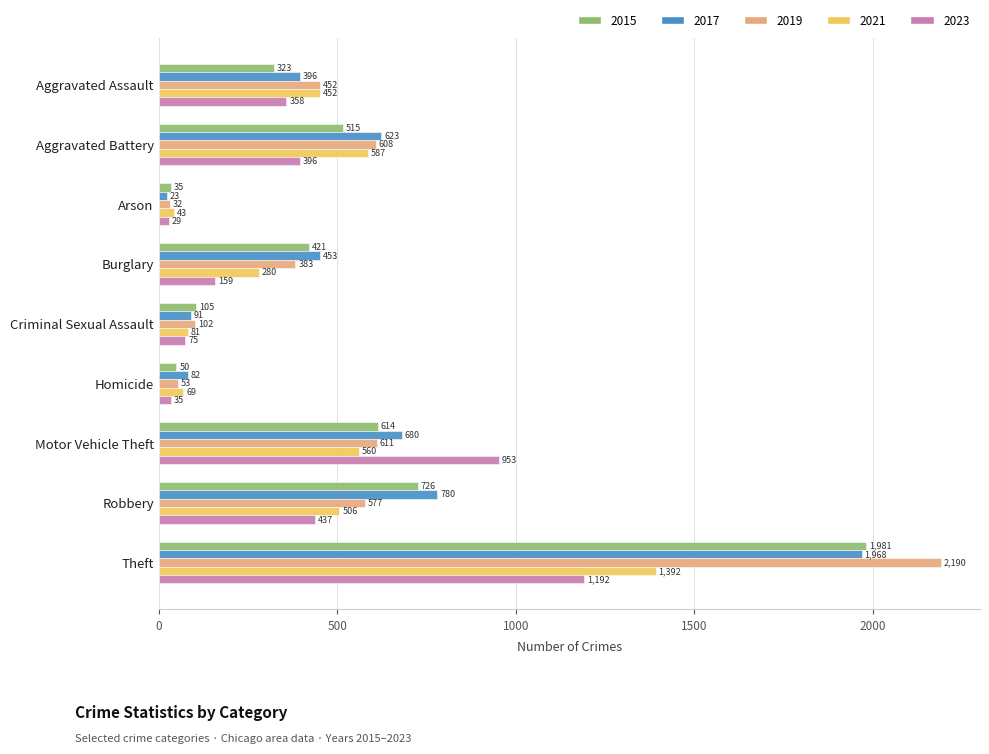

List the series in order of their peak value, lowest first.

2023, 2021, 2017, 2015, 2019